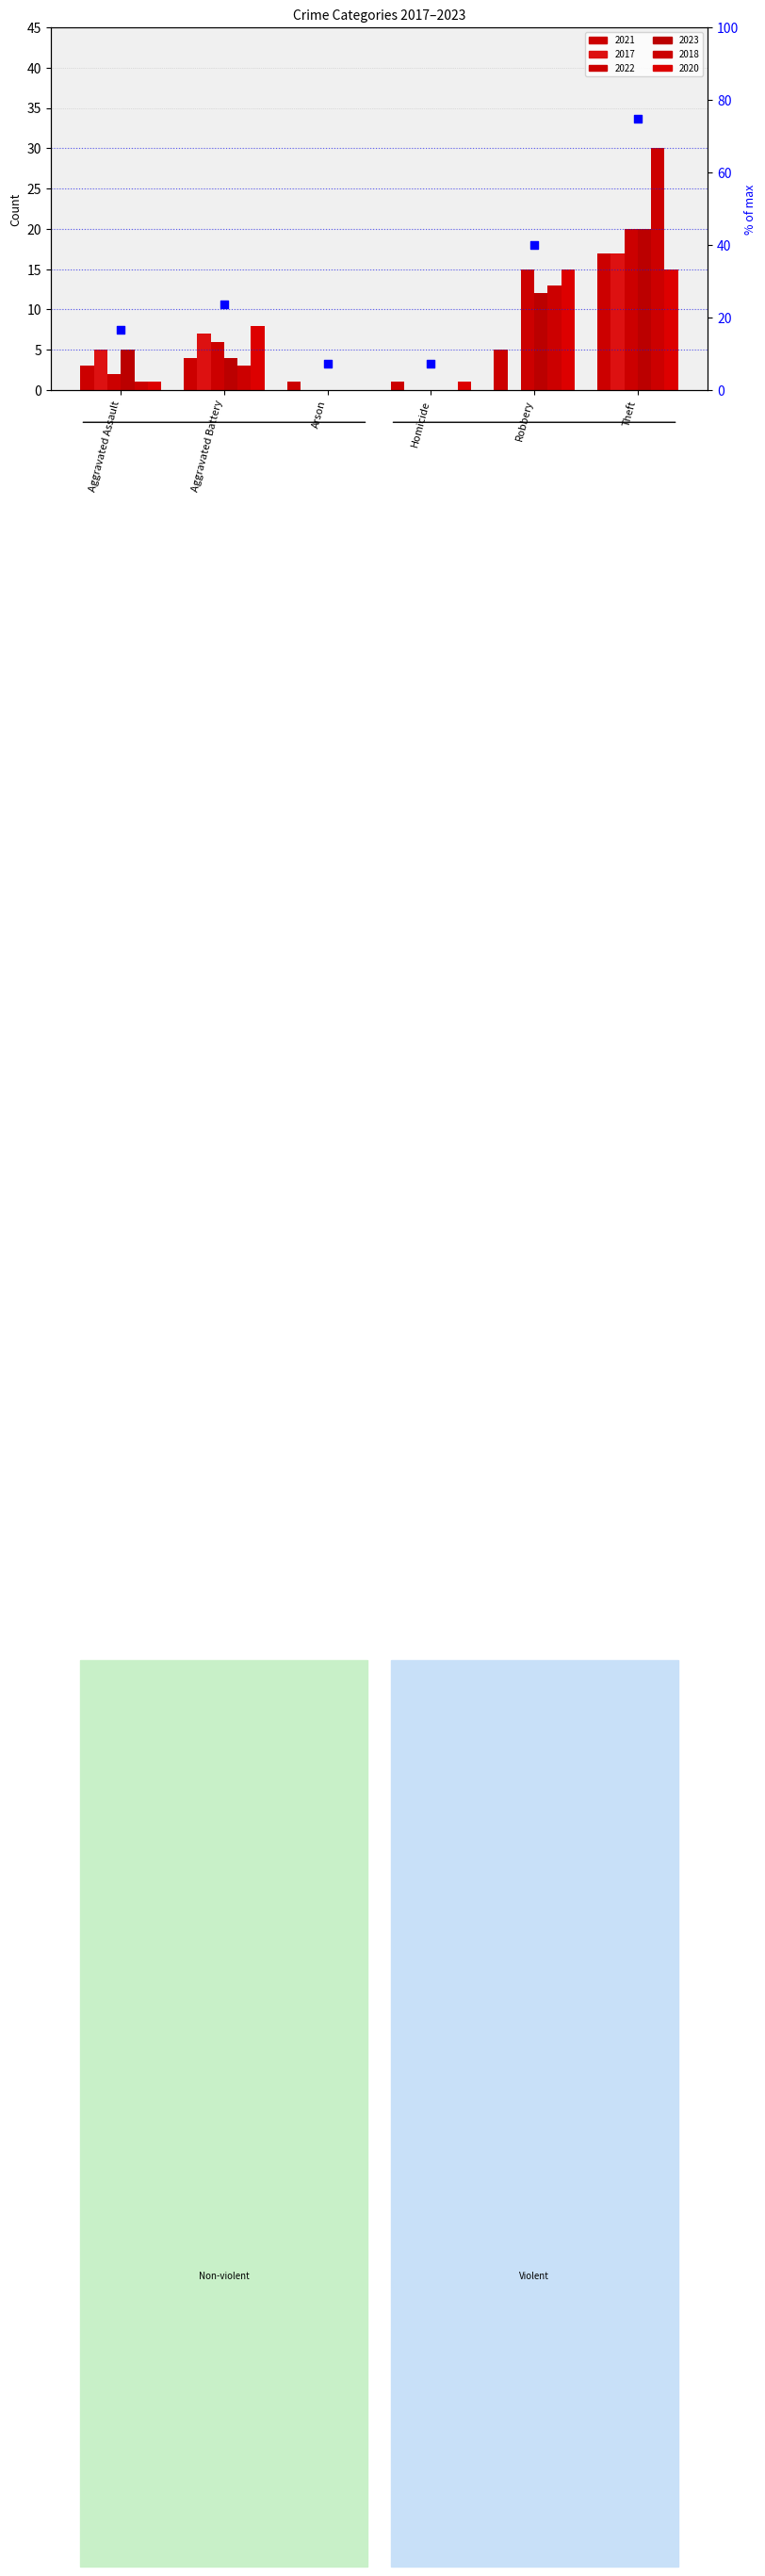

What are all the series names shown in the legend?

2021, 2017, 2022, 2023, 2018, 2020